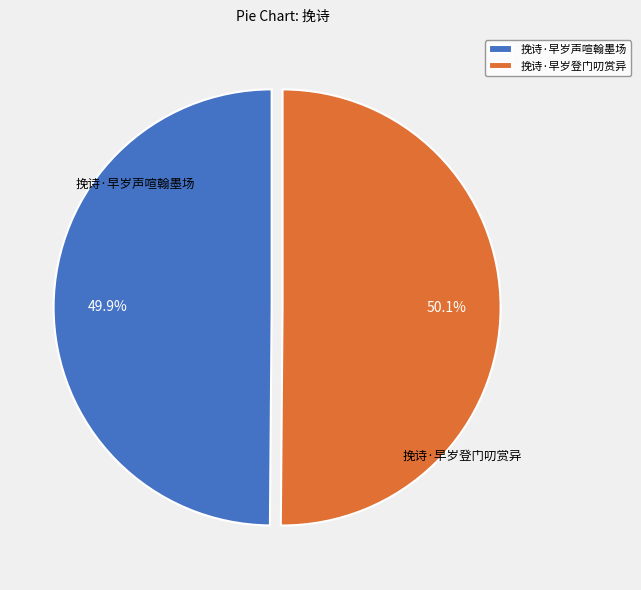

Is there any slice that represents more than half of the pie?

Yes